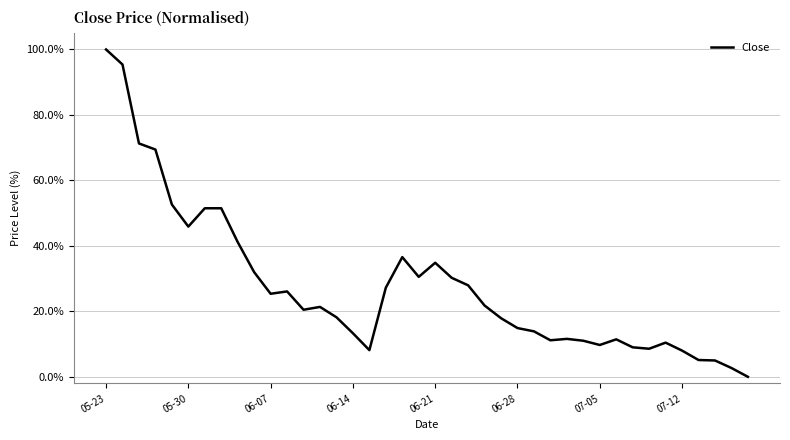

How many lines are shown in the chart?

1